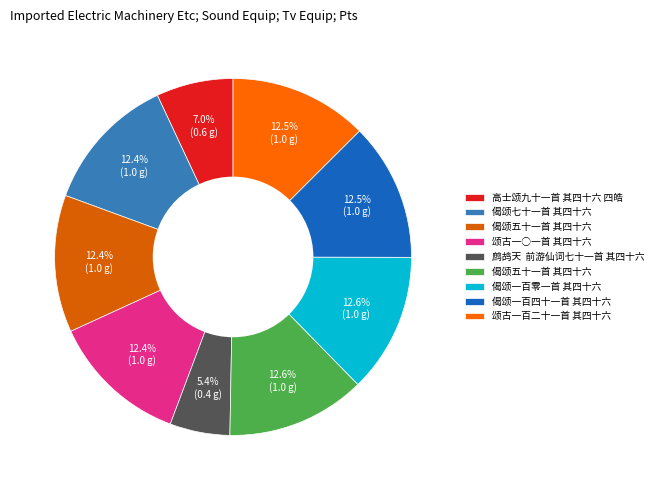

How many slices are in this pie chart?

9